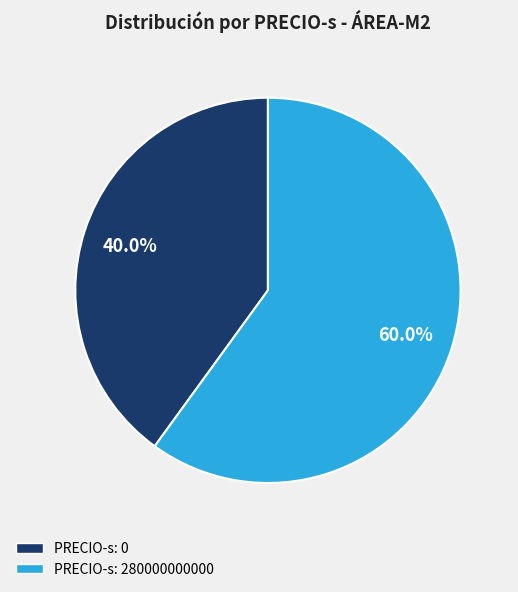

Is there a majority slice in this chart?

Yes